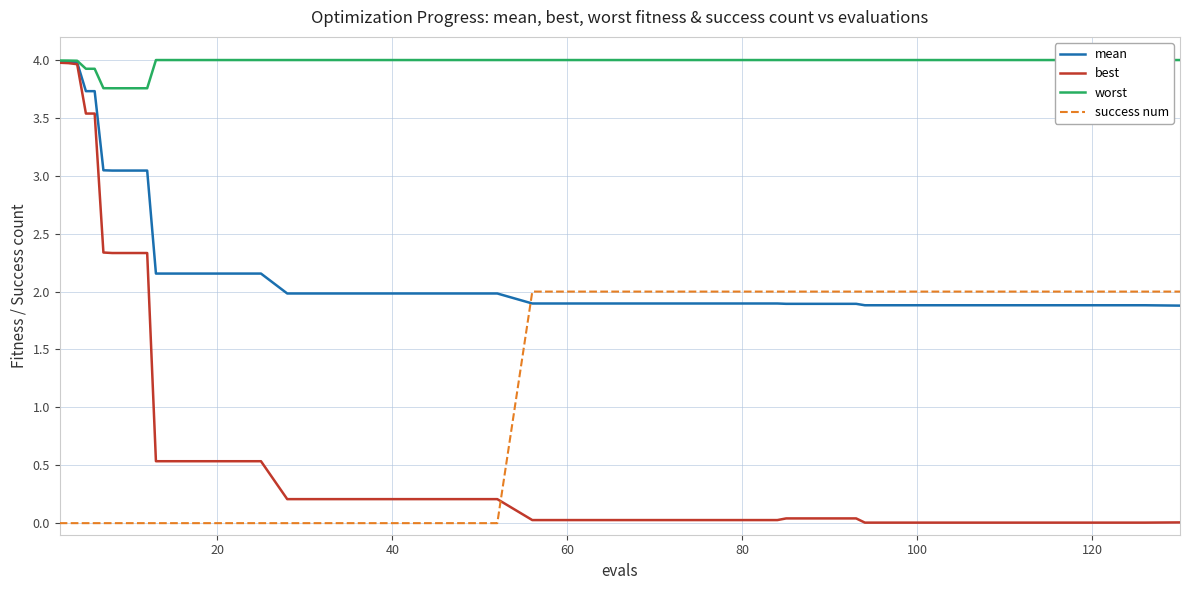

True or false: mean and worst intersect in this chart.

False